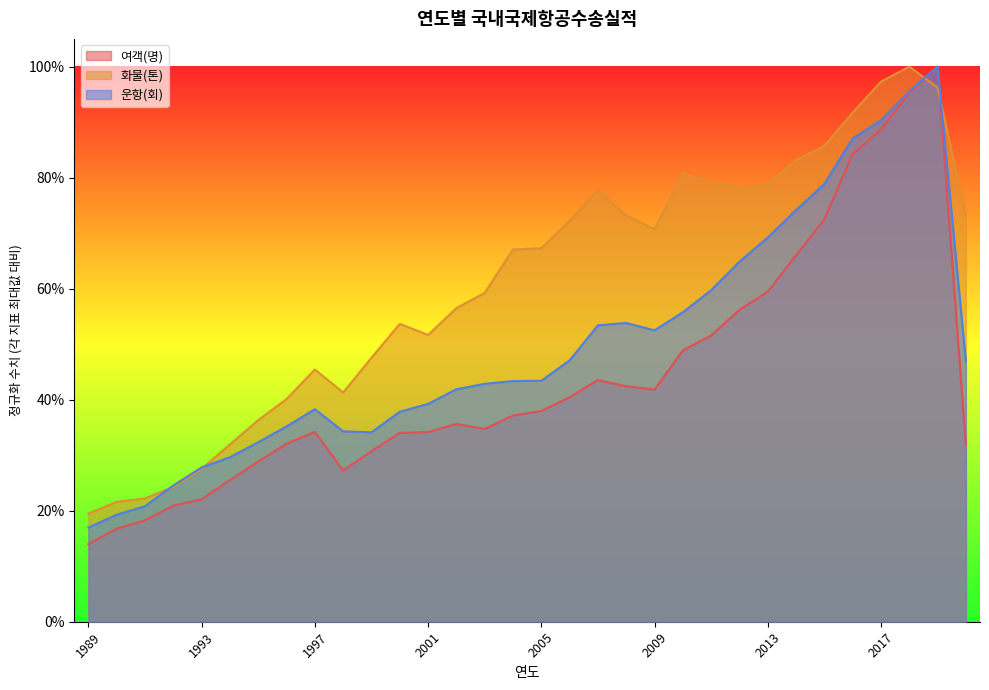

Which series has the largest total across all categories?

화물(톤)